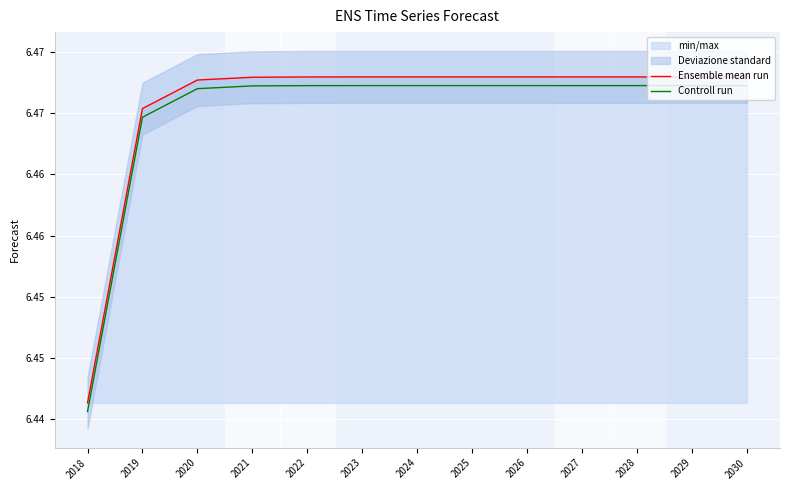

What is the value of the Ensemble mean run point at the 6th from the left?

6.5